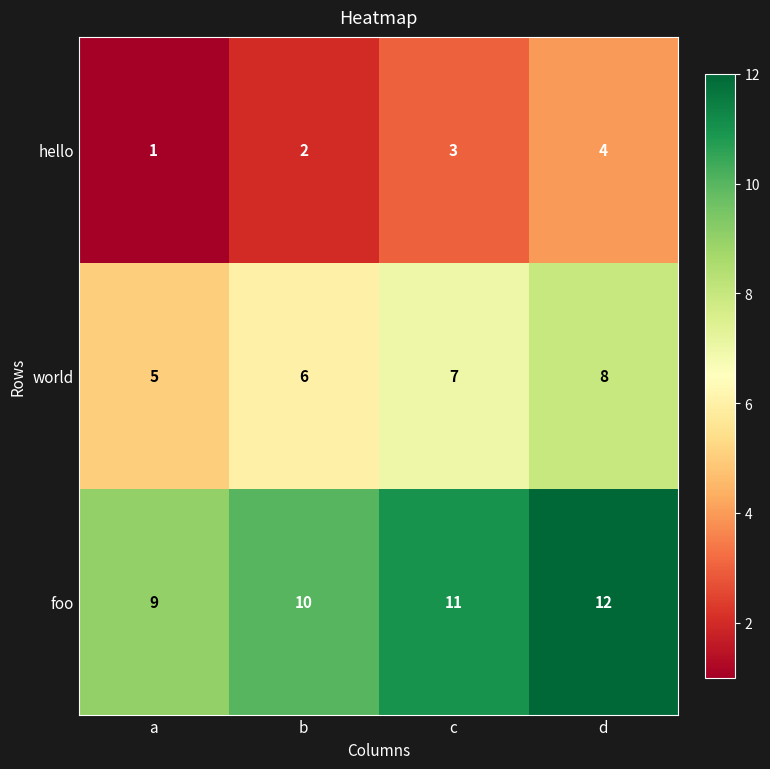

What value does the world series have at b?

6